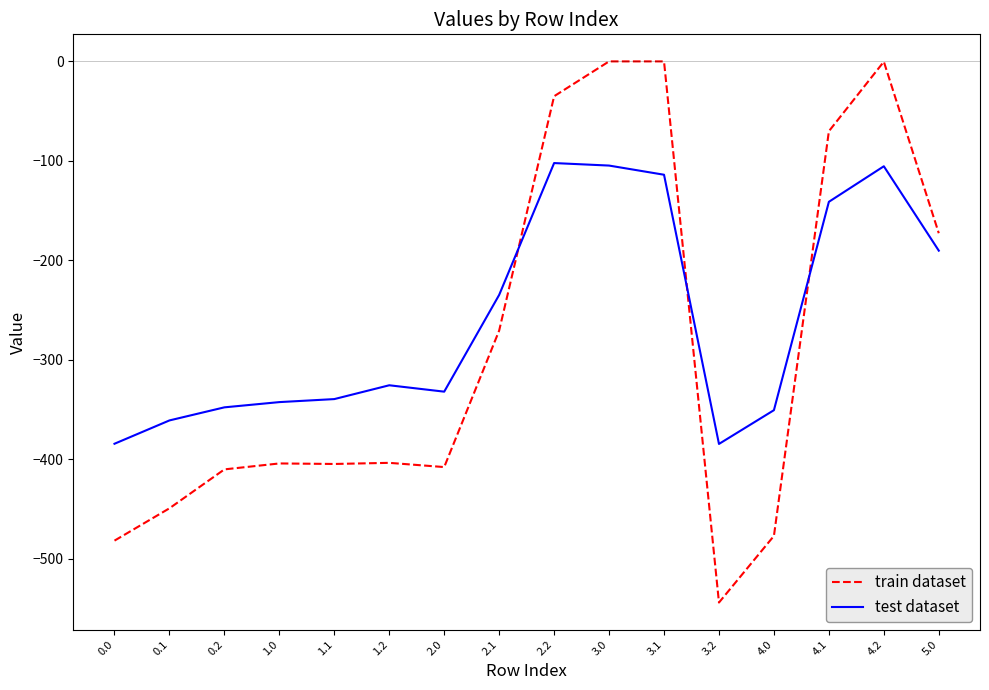

After their last crossing, which series has the higher values: train dataset or test dataset?

train dataset